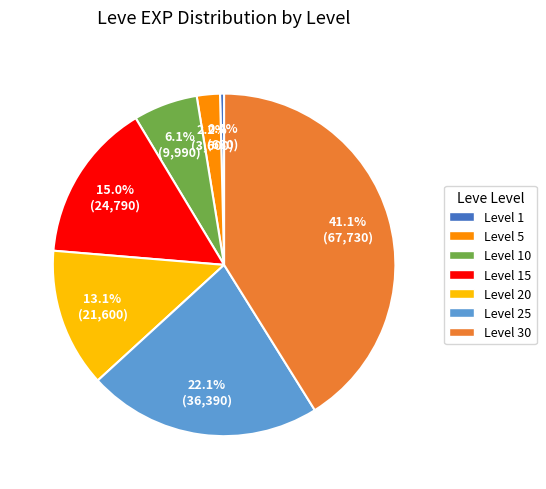

Which slice is the smallest?

Level 1